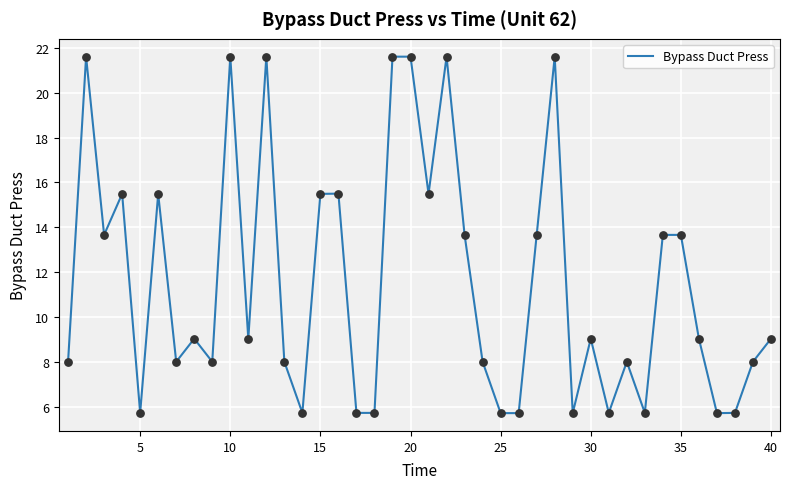

What is the maximum value shown in the chart?

21.6